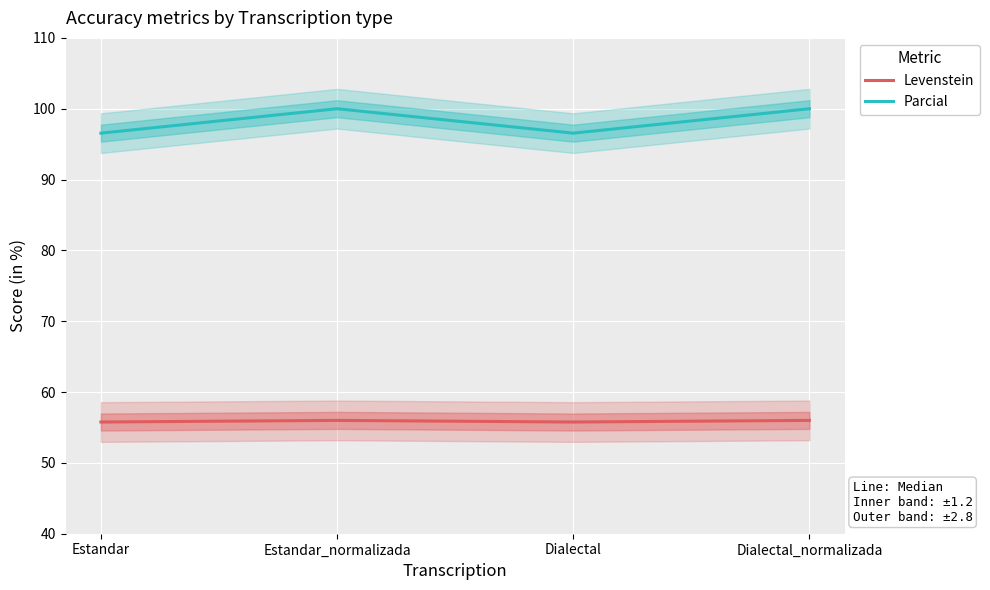

Is the value of Levenstein at Dialectal greater than the value of Parcial at Estandar?

No